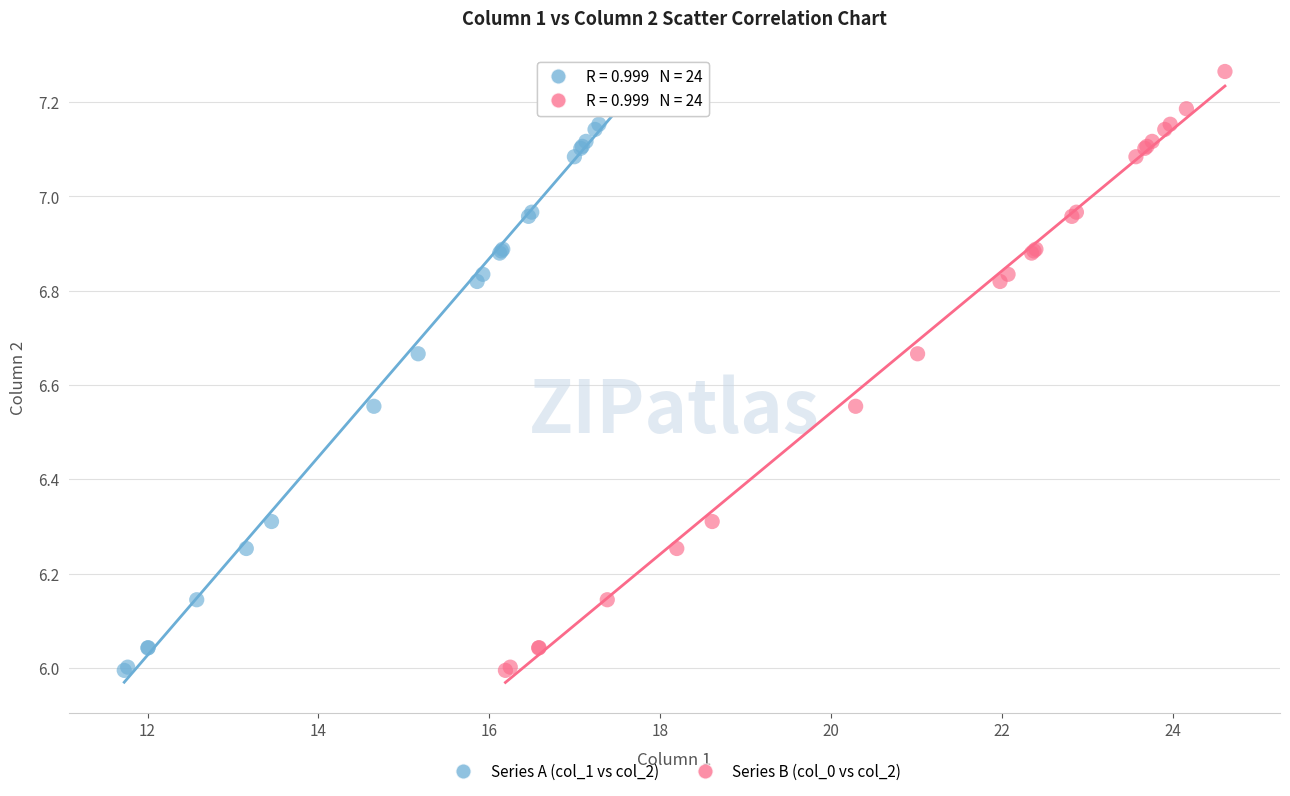

What are all the series names shown in the legend?

Series A (col_1 vs col_2), Series B (col_0 vs col_2)